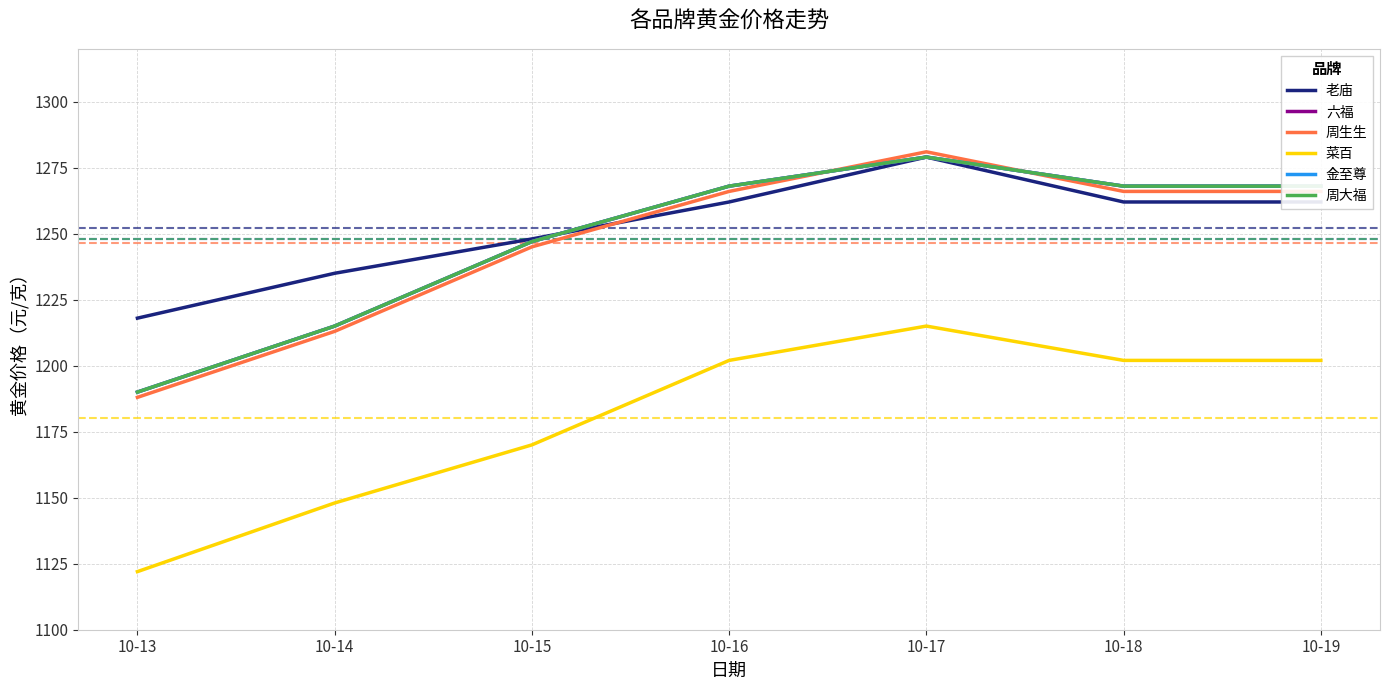

Does the chart display data point markers on the line(s)?

No